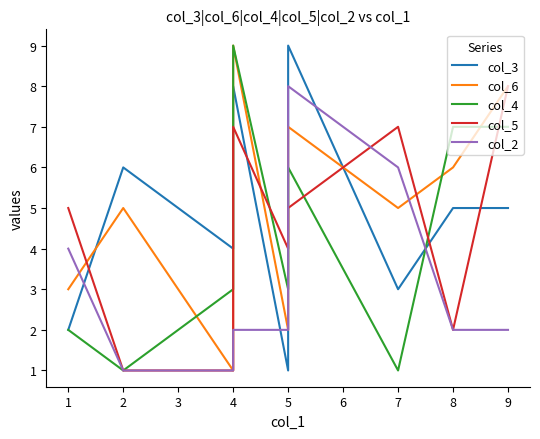

Which series has the largest total across all categories?

col_6